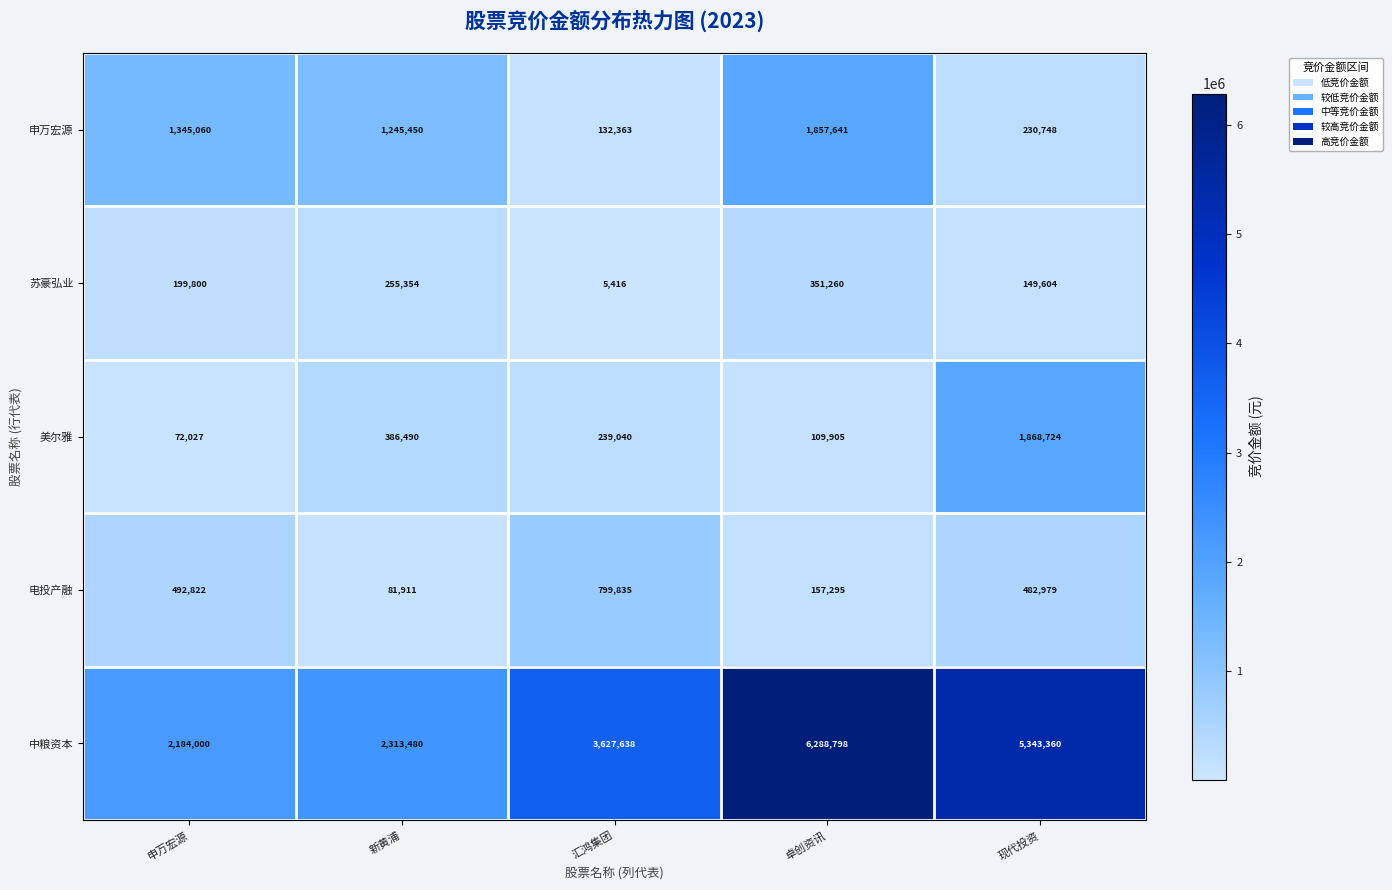

At which label is 苏豪弘业 closest to 178338?

申万宏源